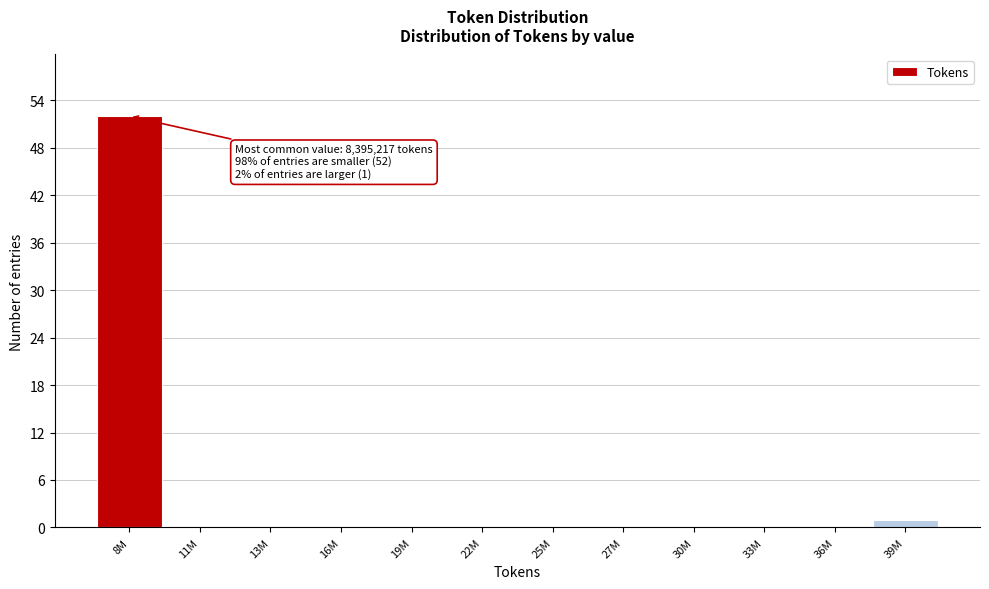

Reading left to right, list all the values displayed in this chart.

8M=52	11M=0	13M=0	16M=0	19M=0	22M=0	25M=0	27M=0	30M=0	33M=0	36M=0	39M=1